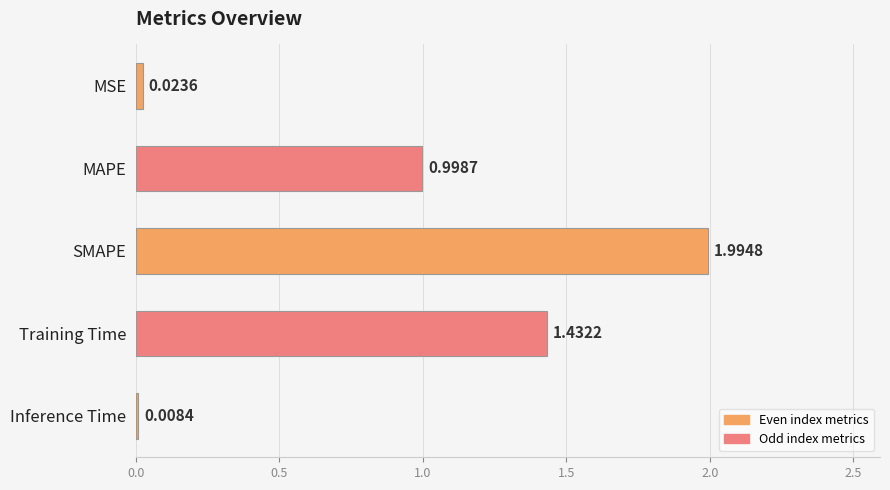

Does the chart contain any negative values?

No